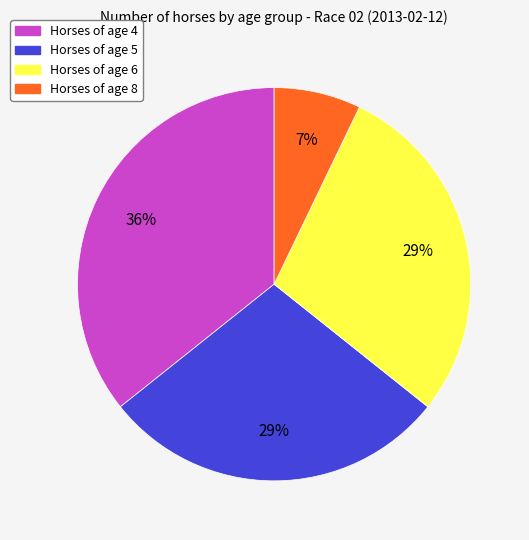

To the nearest percent, what is the difference between the largest and smallest slice percentages?

29%